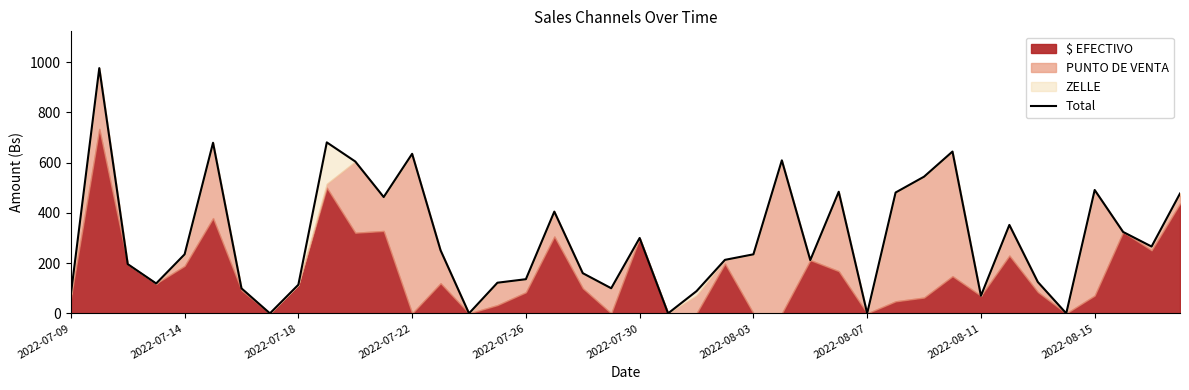

What is the maximum value shown in the chart?

976.0